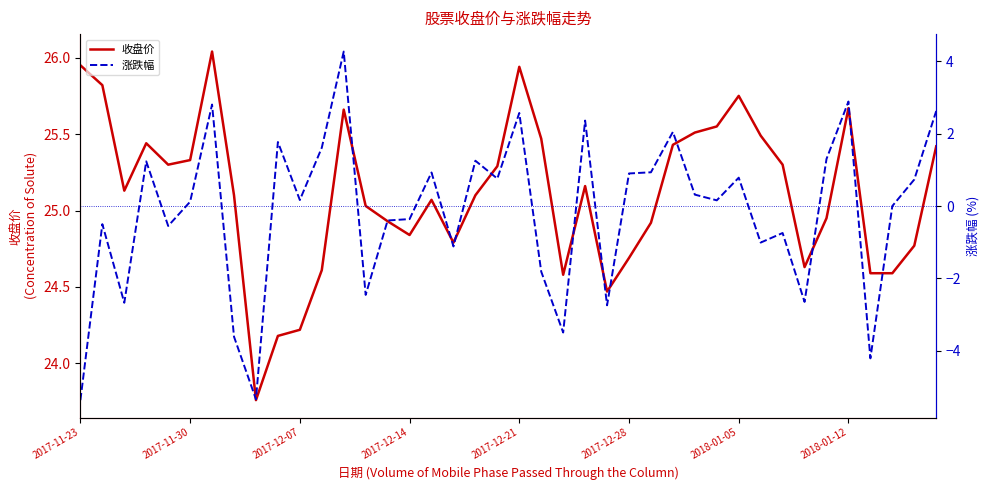

True or false: 收盘价 and 涨跌幅 cross at least once.

False